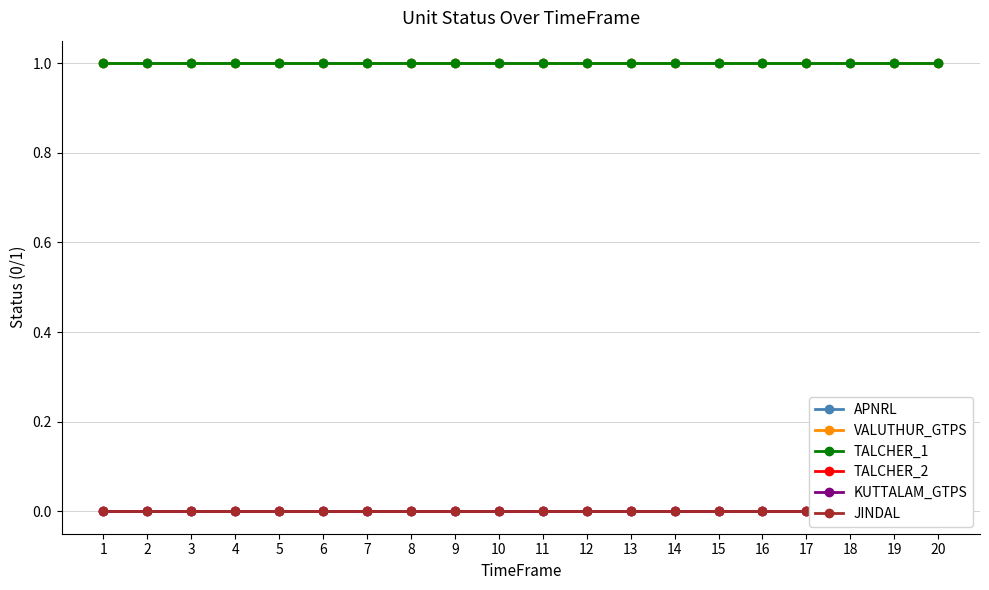

The value of VALUTHUR_GTPS at 20 is 1. True or false?

True